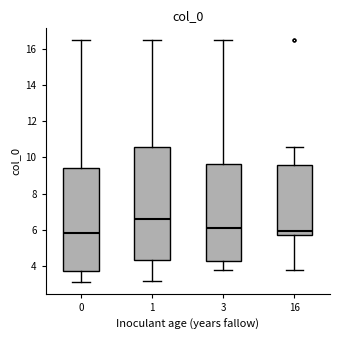

Reading left to right, read every box against the y-axis: the position of its median line, the range the box covers, and the ends of its whiskers. The values are not printed on the chart, so give them approximately, as read against the axis.

0: median 5.8, box 3.8 to 9.4, whiskers 3.0 to 16.4
1: median 6.6, box 4.4 to 10.6, whiskers 3.2 to 16.4
3: median 6.0, box 4.2 to 9.6, whiskers 3.8 to 16.4
16: median 6.0, box 5.8 to 9.6, whiskers 3.8 to 10.6